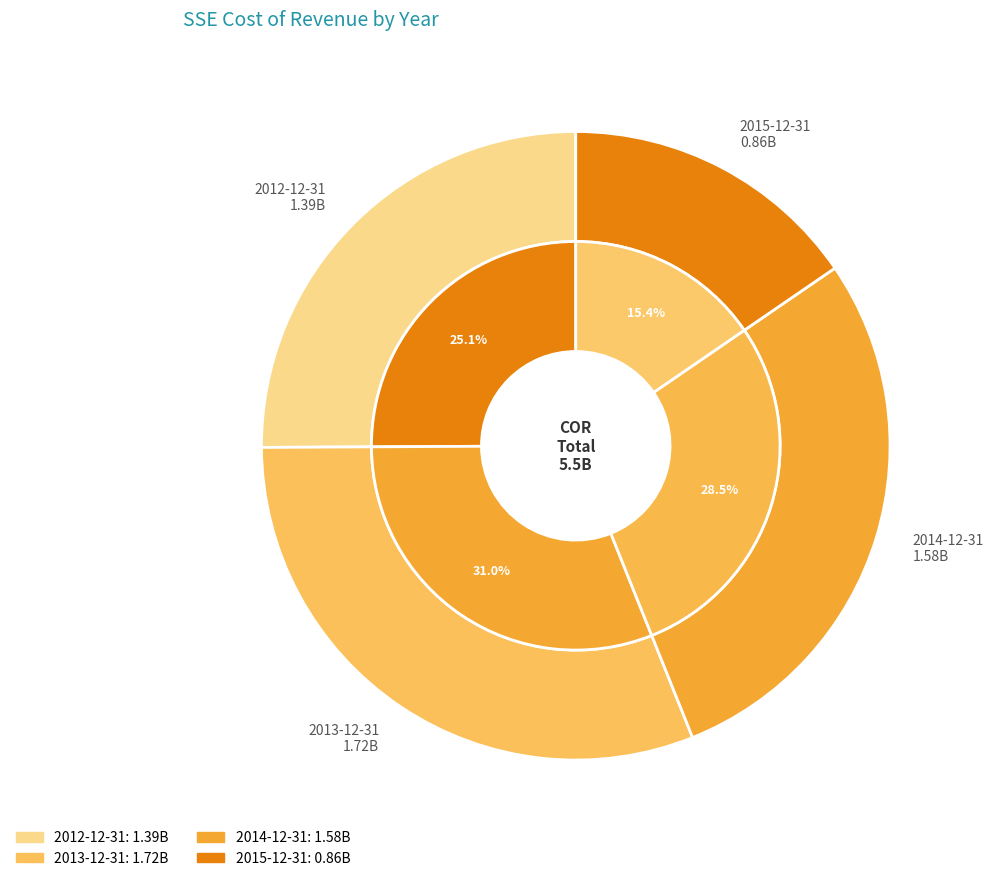

Does any single category account for the majority?

No